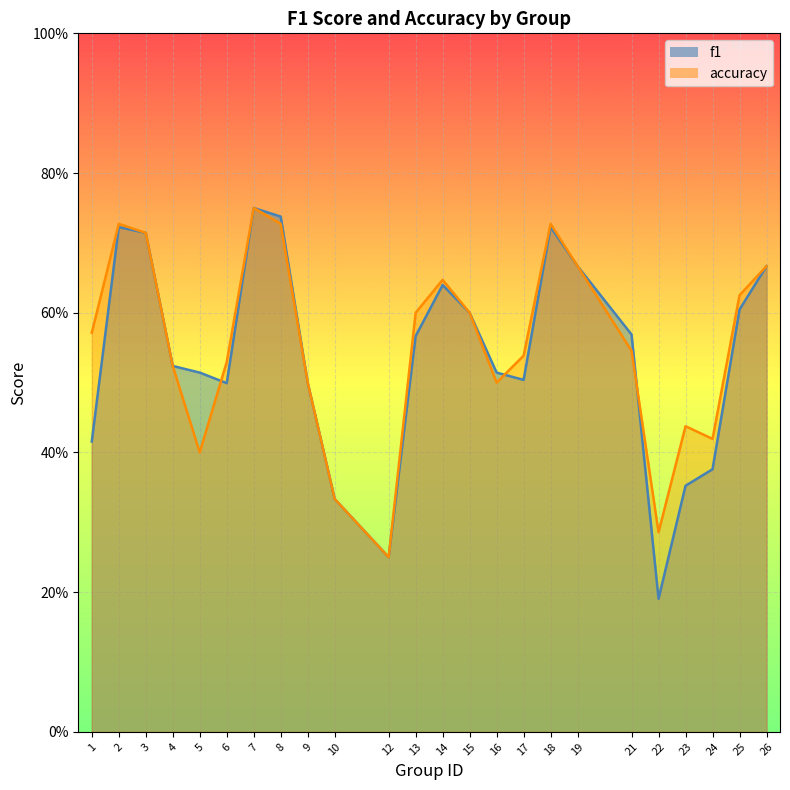

Between which two adjacent categories do accuracy and f1 first intersect?

5 and 6